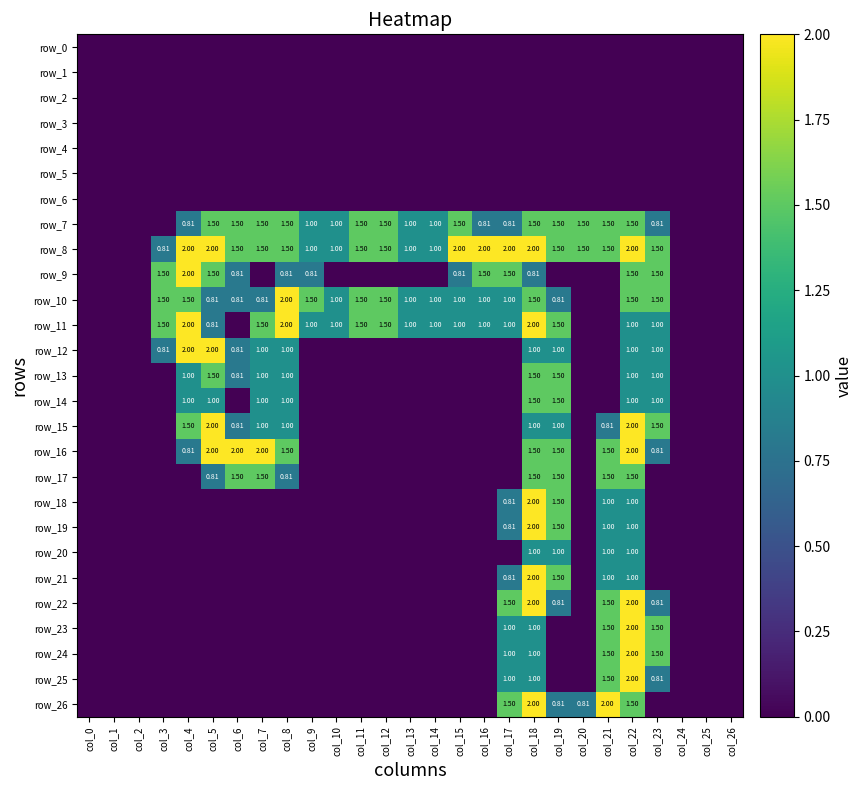

True or false: row_0 has a value of 0.0 at col_9.

True